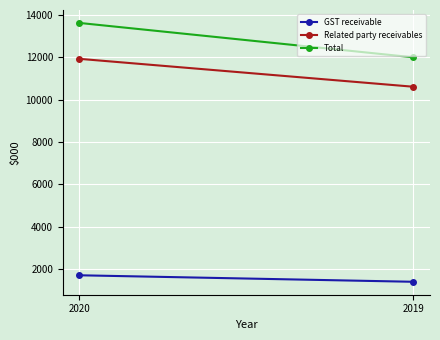

Reading left to right, what are all the values shown in this chart?

GST receivable: 2020=1697	2019=1390
Related party receivables: 2020=11927	2019=10609
Total: 2020=13624	2019=11999